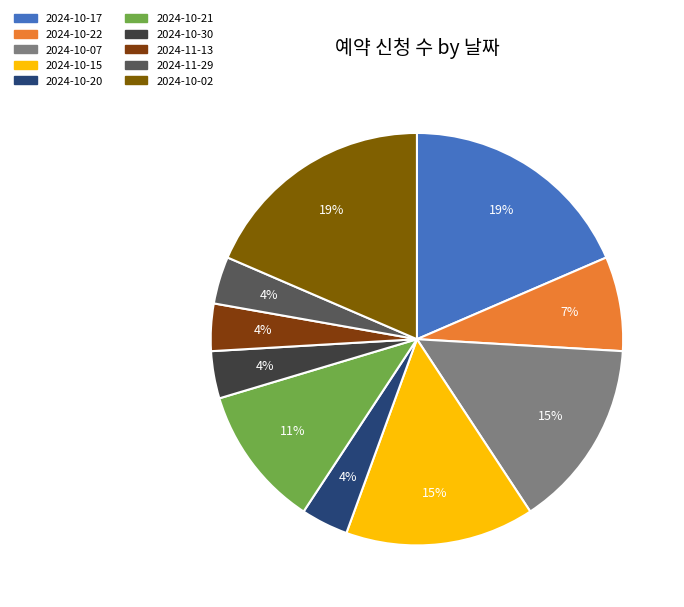

What is the largest slice in the pie chart?

2024-10-17